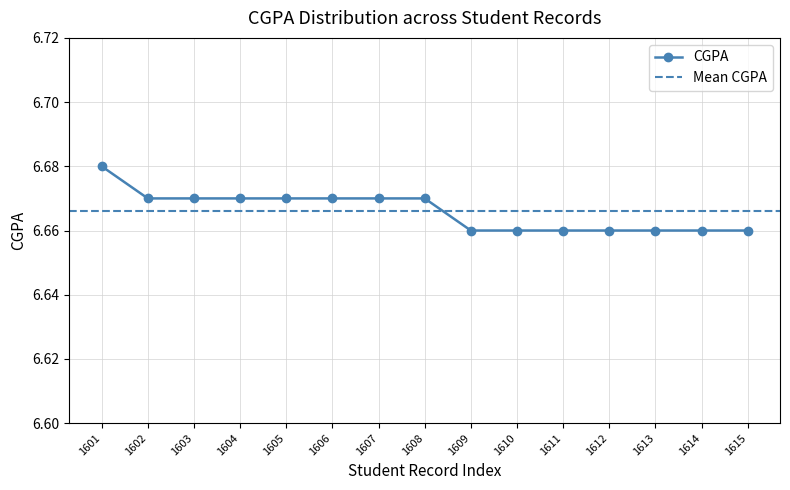

Reading left to right, what are all the values shown in this chart?

1601=6.7	1602=6.7	1603=6.7	1604=6.7	1605=6.7	1606=6.7	1607=6.7	1608=6.7	1609=6.7	1610=6.7	1611=6.7	1612=6.7	1613=6.7	1614=6.7	1615=6.7